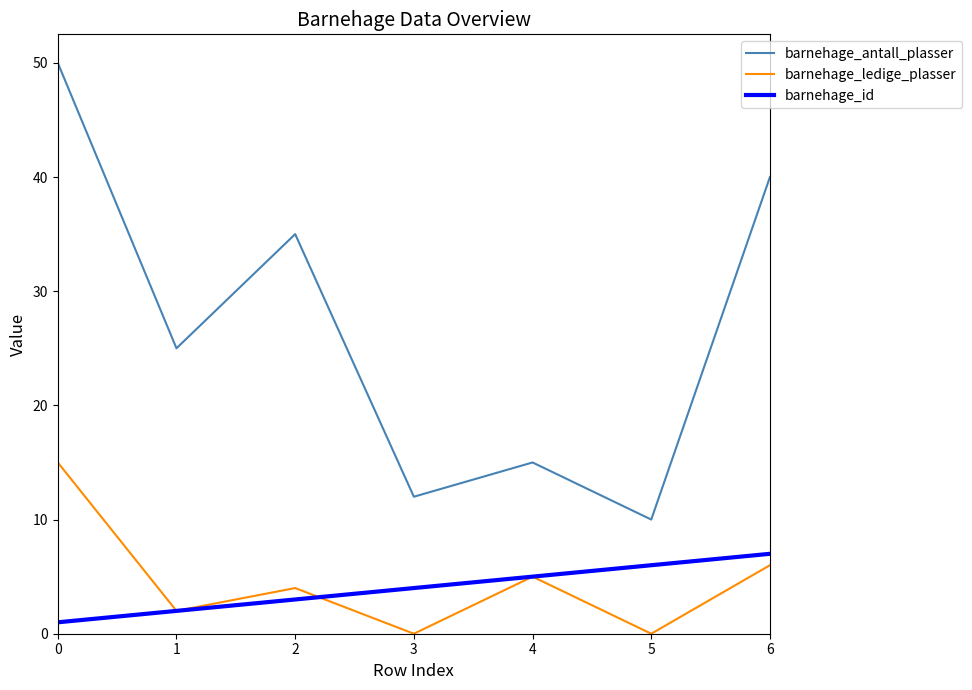

In barnehage_antall_plasser, how many points are lower than both neighbors (excluding endpoints)?

3